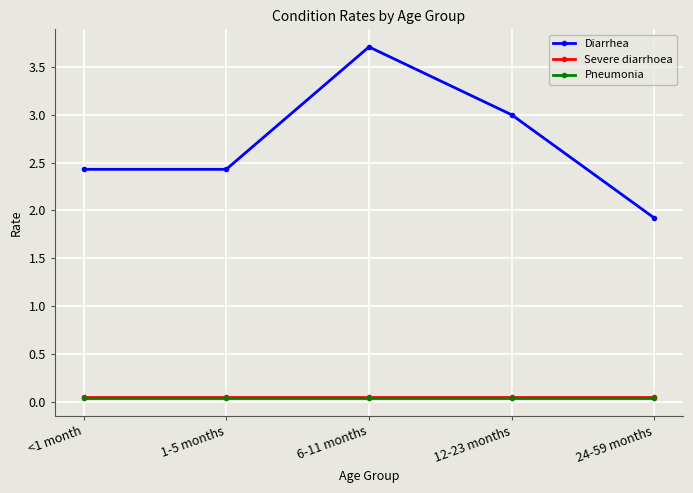

Which series has the largest total across all categories?

Diarrhea